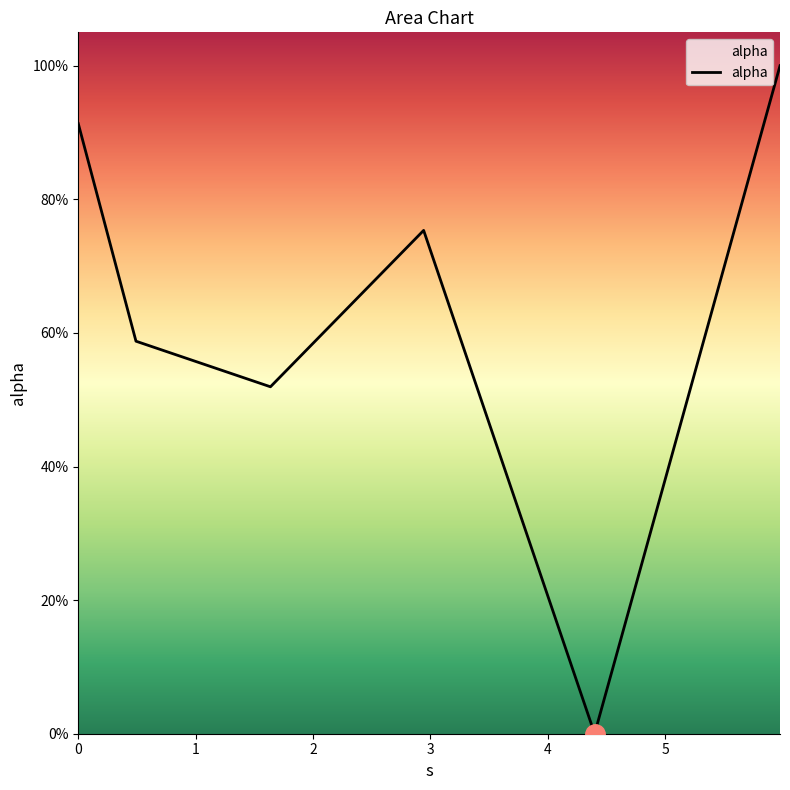

Does the chart have visible grid lines?

No